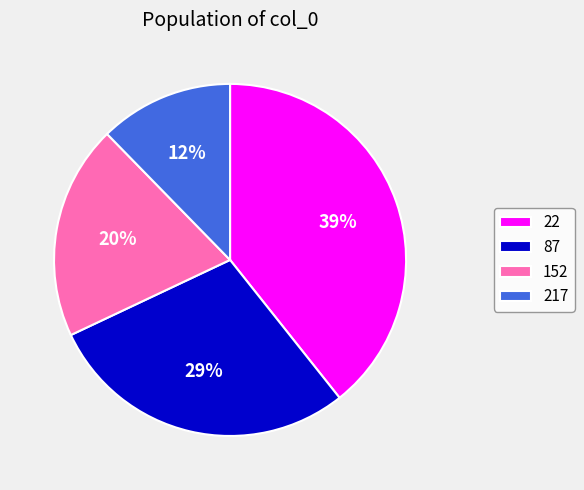

What percentage is the 22 slice, to the nearest percent?

39%